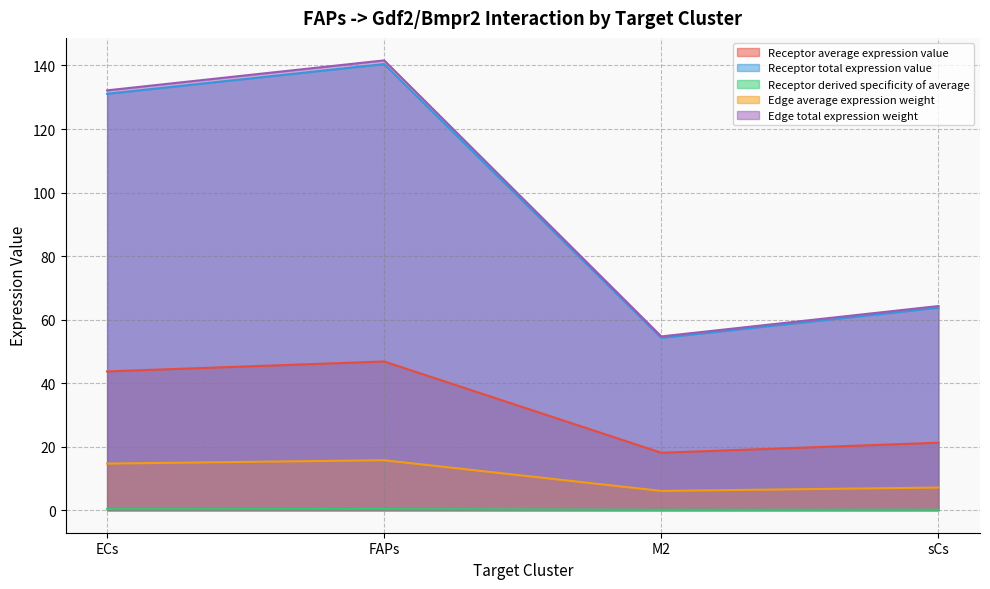

How many interior local peaks does the Edge total expression weight series have?

1